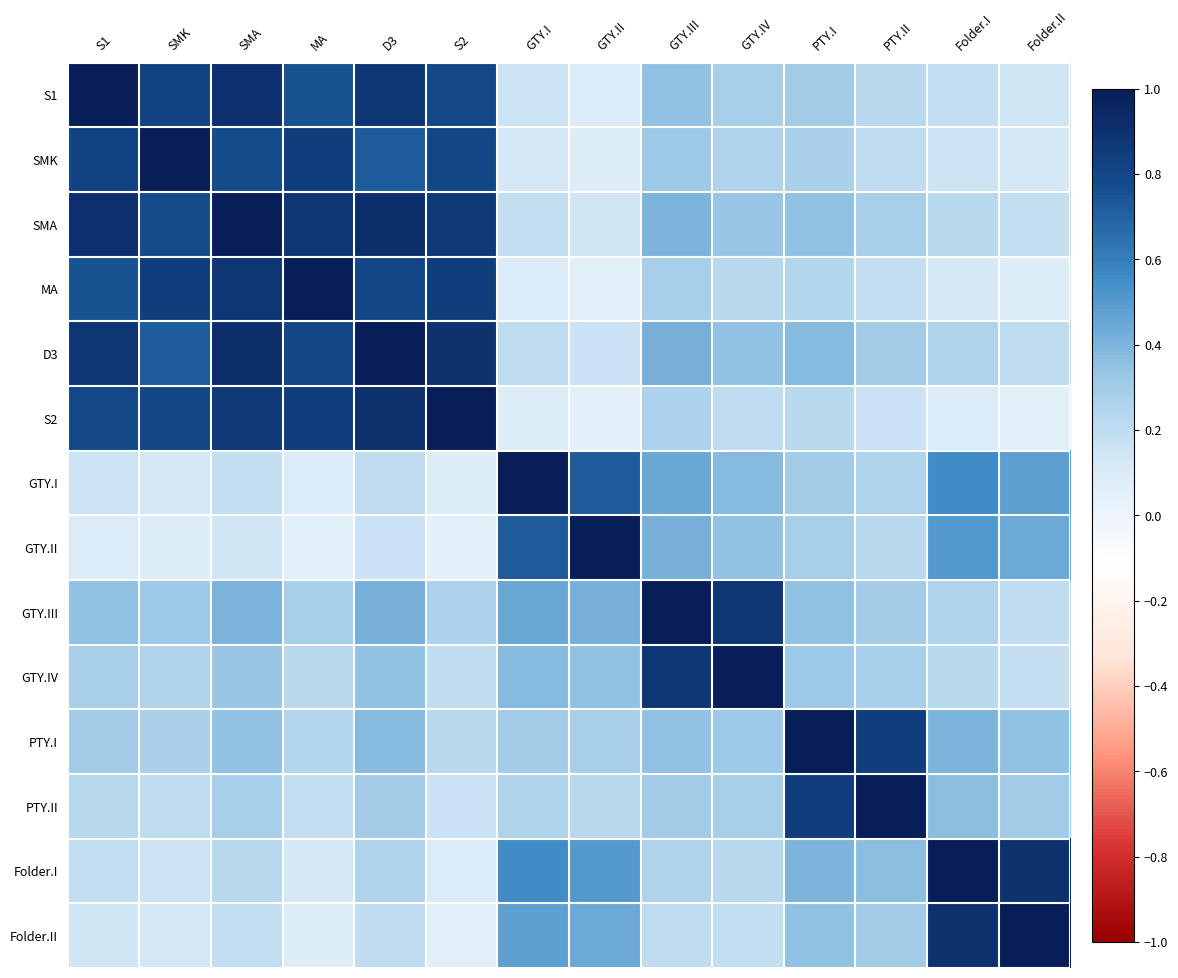

Rank the series at S1 from highest to lowest value.

S1, SMA, D3, SMK, S2, MA, GTY.III, PTY.I, GTY.IV, PTY.II, Folder.I, GTY.I, Folder.II, GTY.II